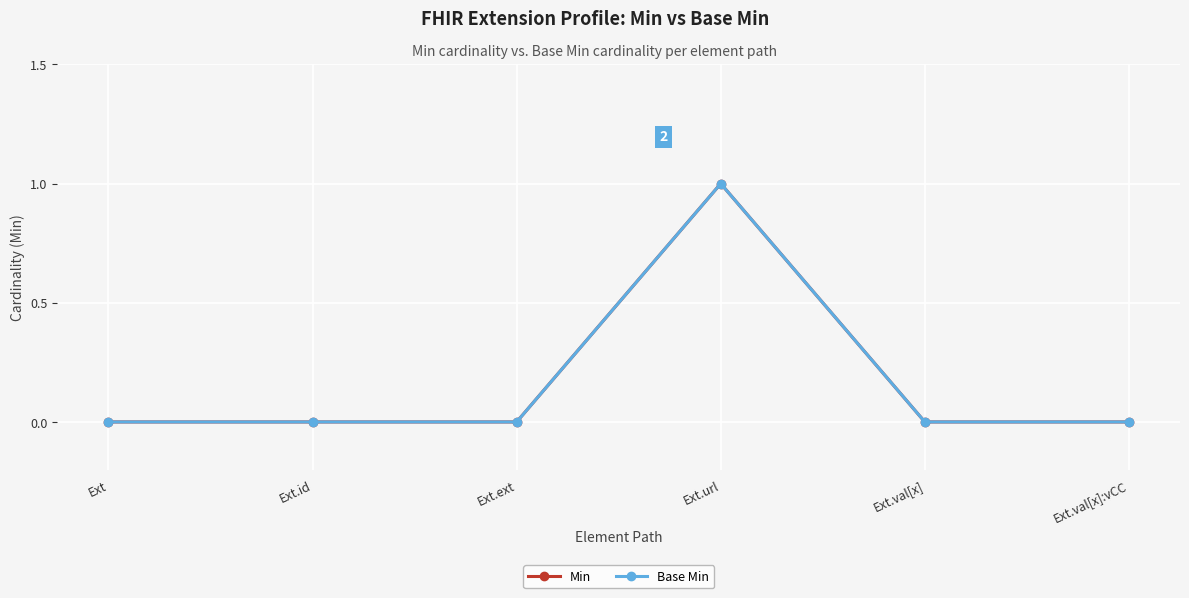

True or false: Min and Base Min intersect in this chart.

False